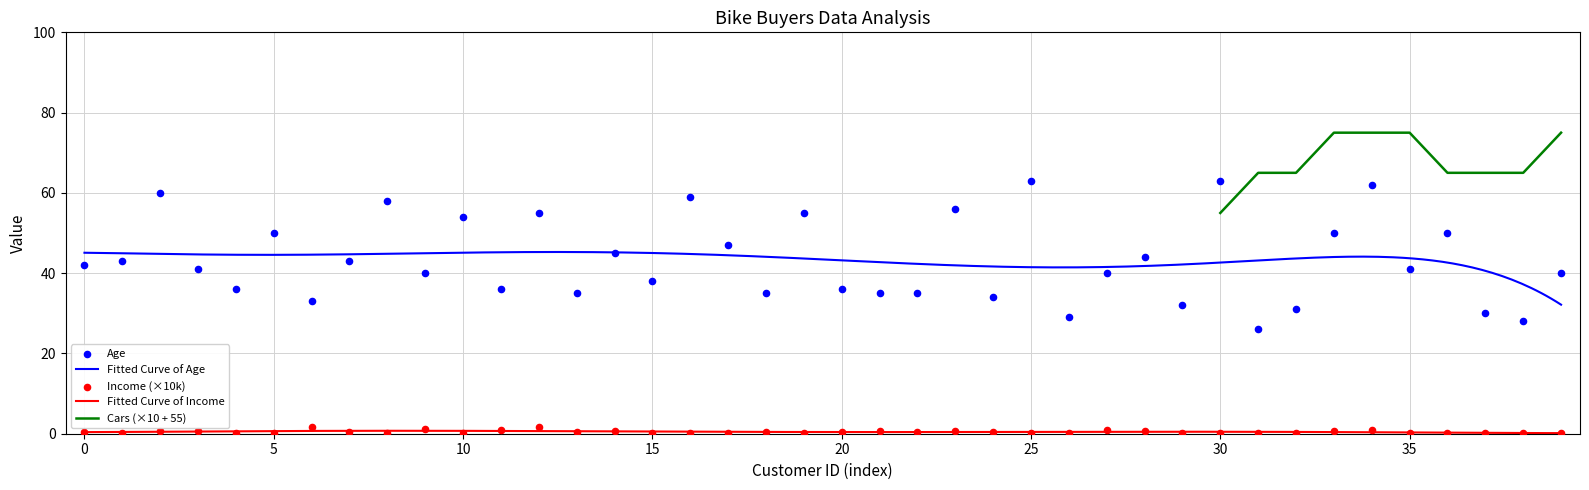

Which series has the widest spread of Y values?

Age